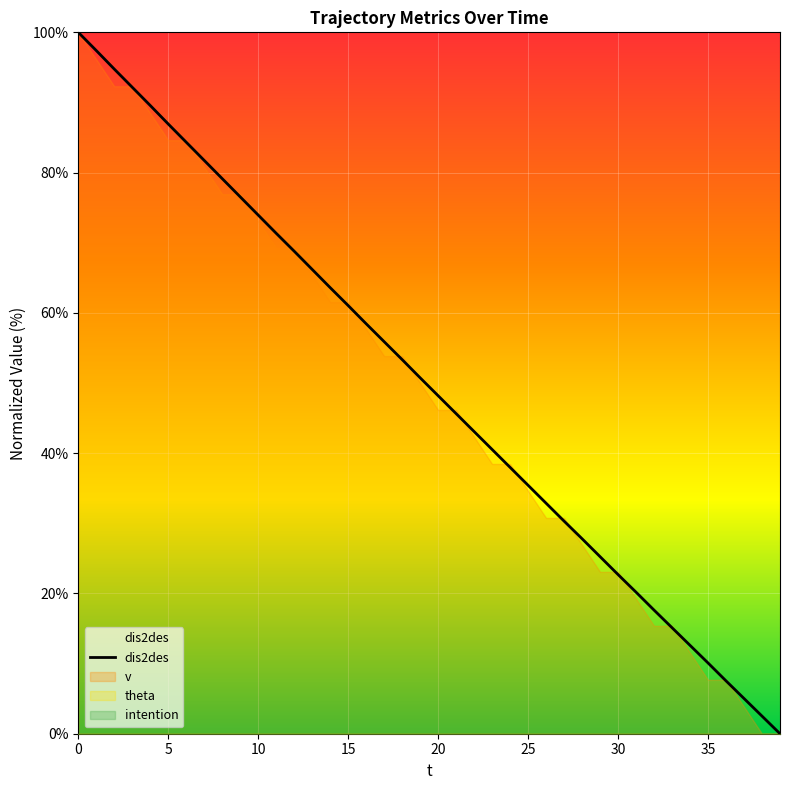

Between 18 and 10, which is larger?

10